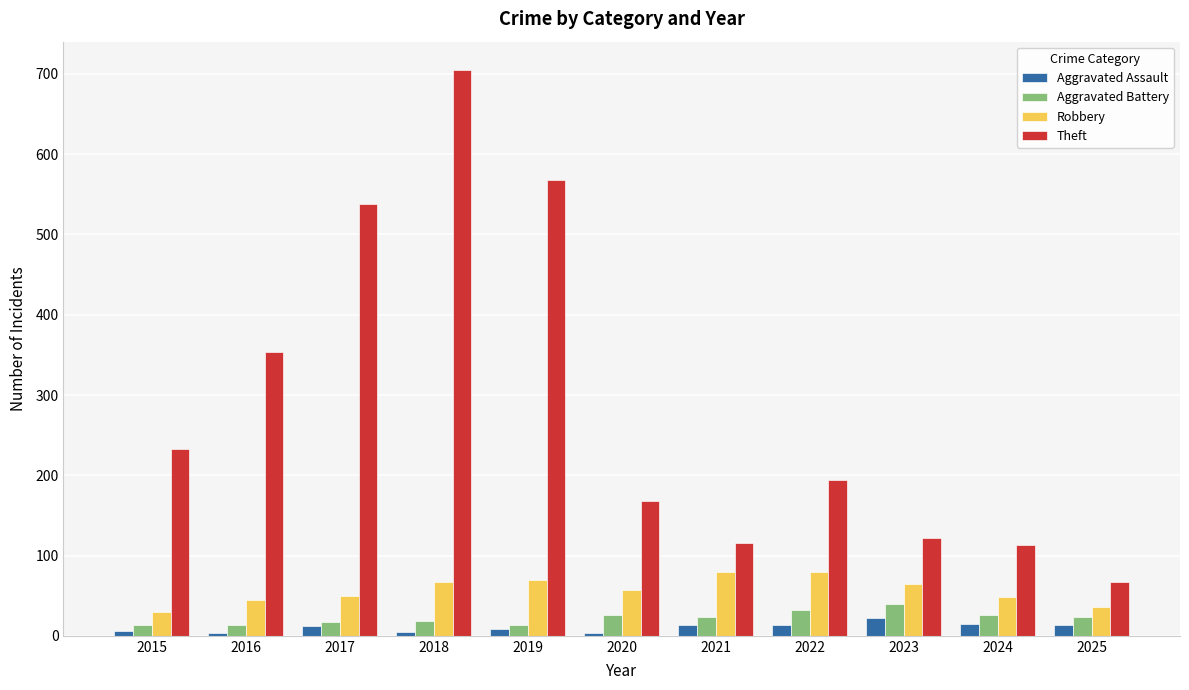

What is the total value across all series at 2017?

616